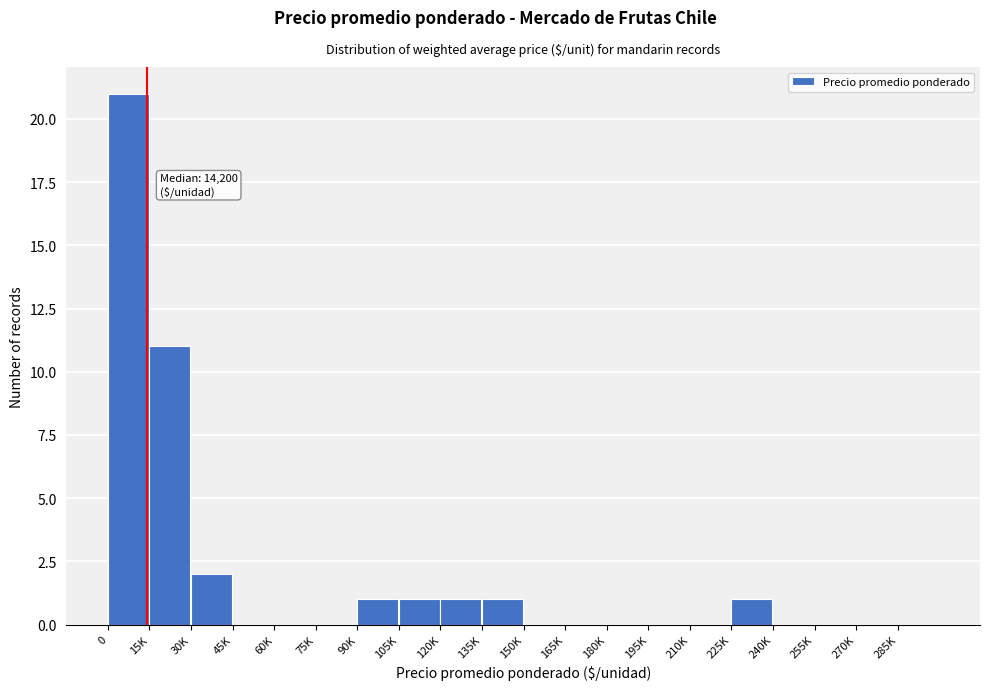

Reading left to right, extract all data points from this chart.

0=21	15K=11	30K=2	45K=0	60K=0	75K=0	90K=1	105K=1	120K=1	135K=1	150K=0	165K=0	180K=0	195K=0	210K=0	225K=1	240K=0	255K=0	270K=0	285K=0